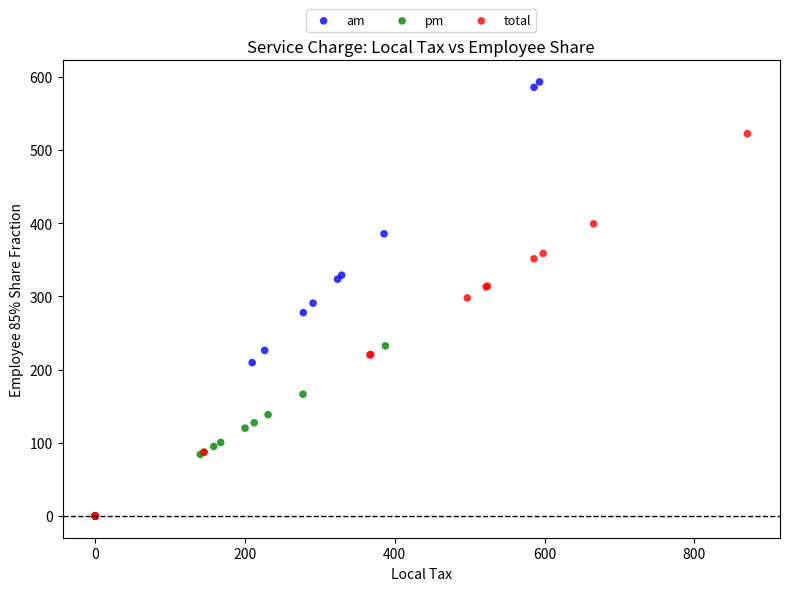

Which series has the largest Y range (max minus min)?

am